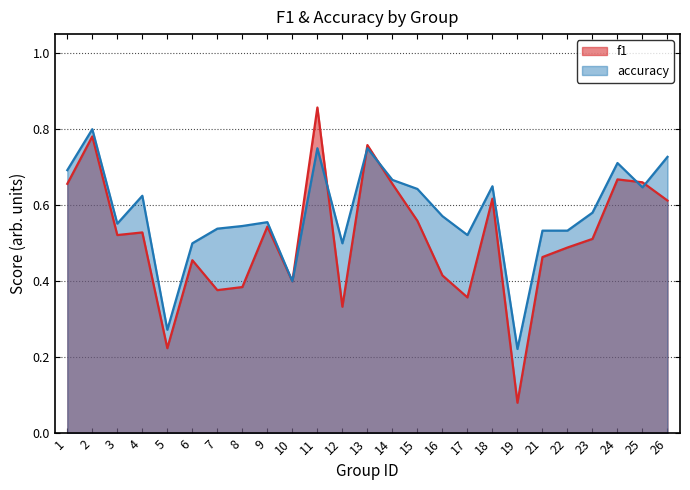

Which series changed the most between 16 and 17?

f1